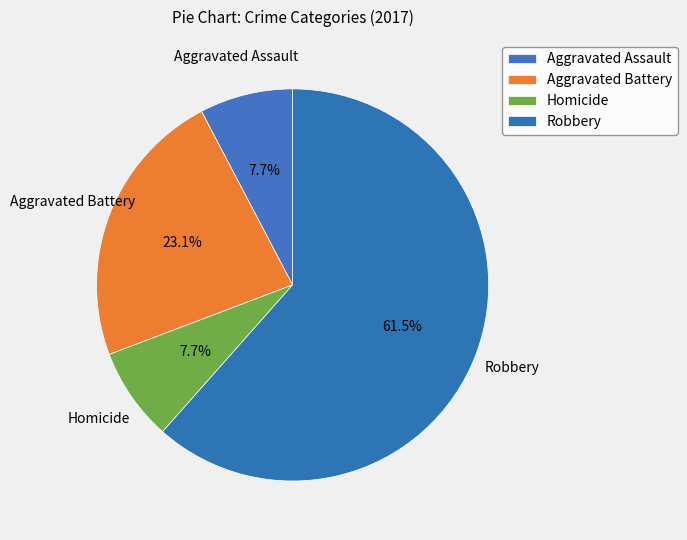

What percentage is the Aggravated Battery slice, to the nearest percent?

23%